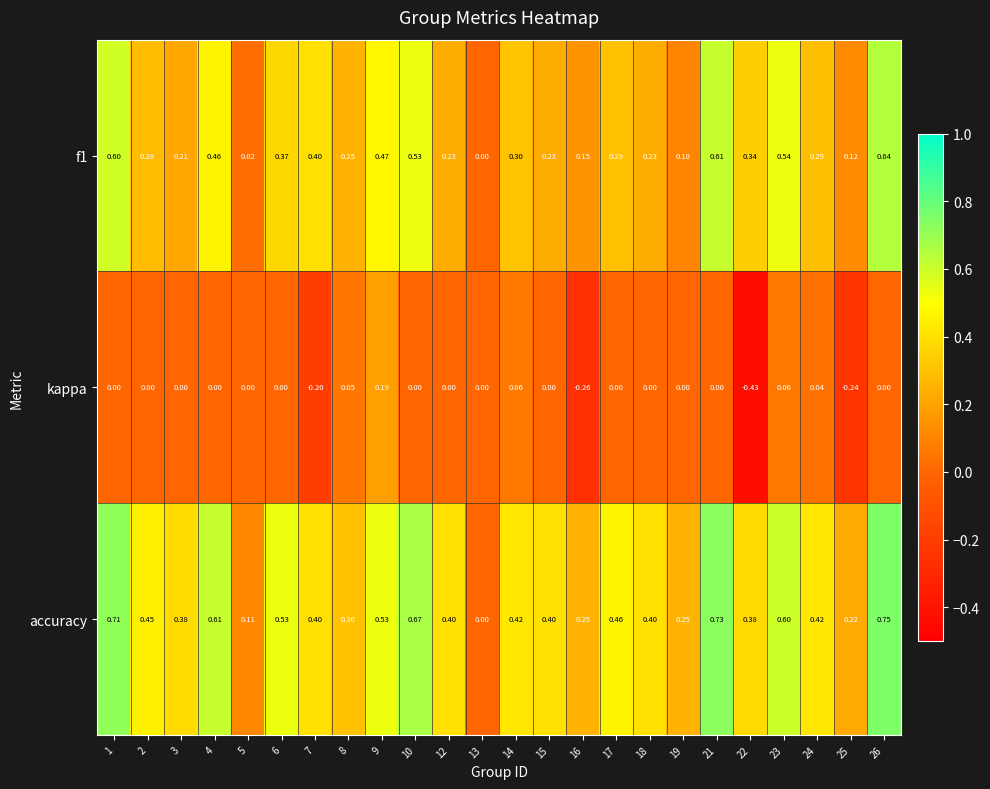

Which series has the largest range (max minus min)?

accuracy